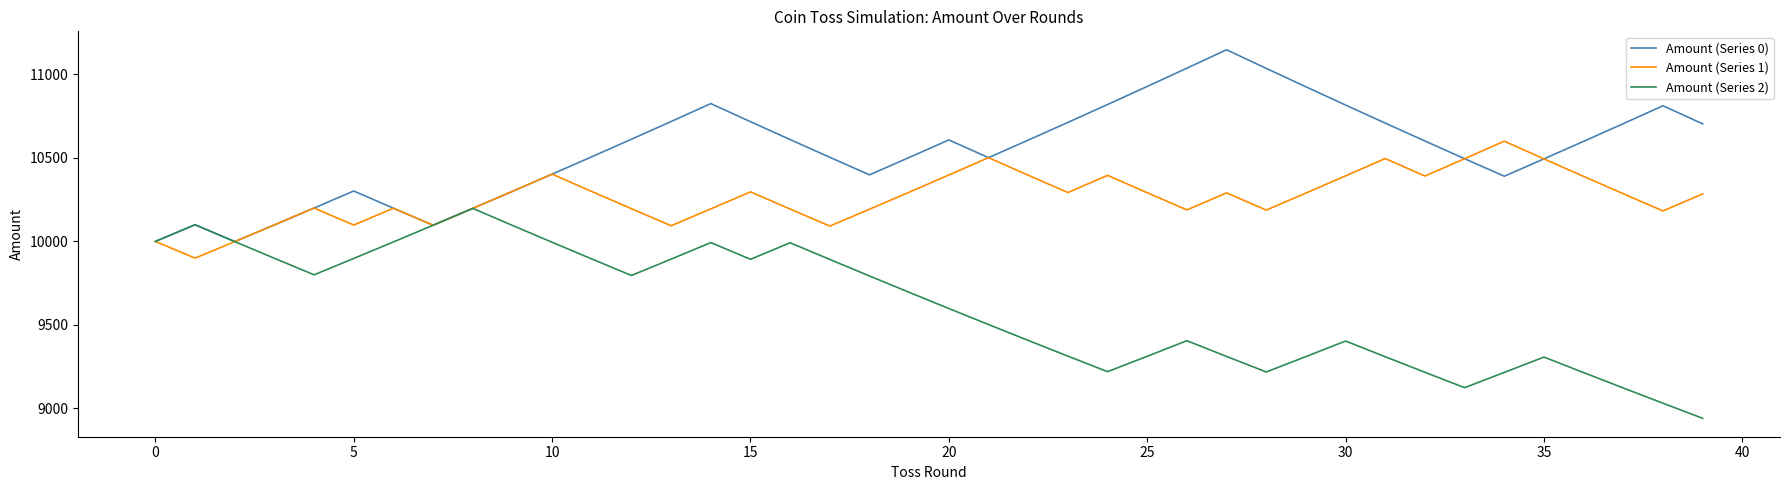

How many lines are shown in the chart?

3